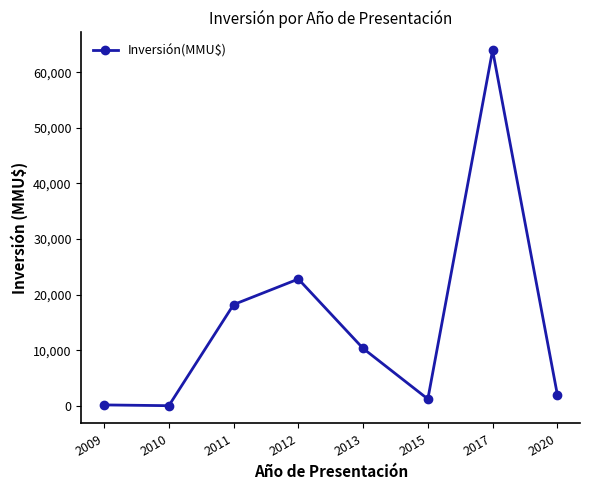

What is the difference between the maximum and minimum values?

64000